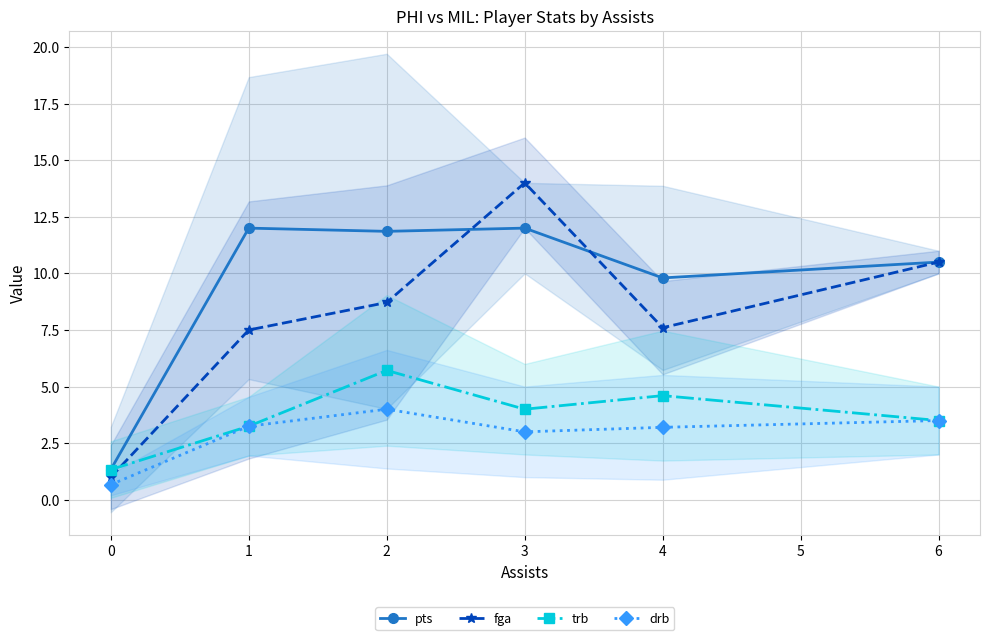

What is the maximum value shown in the chart?

14.0